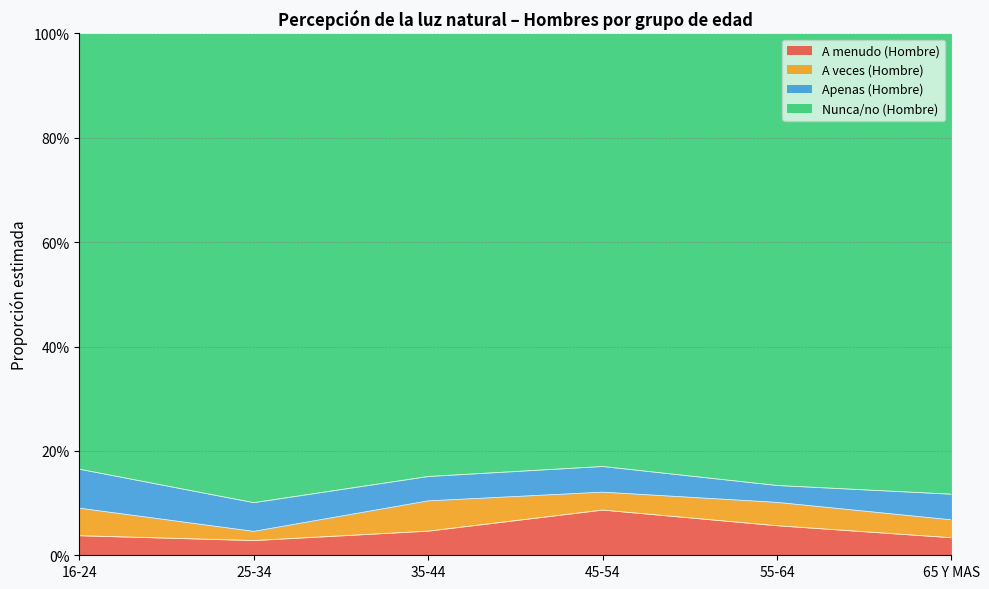

The Nunca/no (Hombre) series shows 0.1 at 16-24. True or false?

False